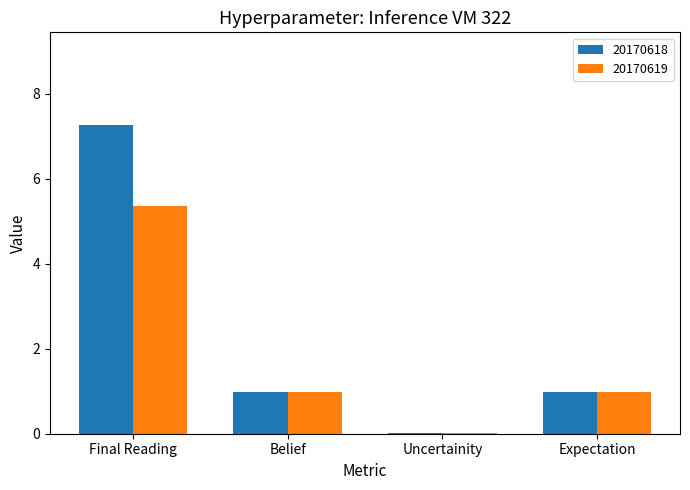

What value does the 20170618 series have at Final Reading?

7.3